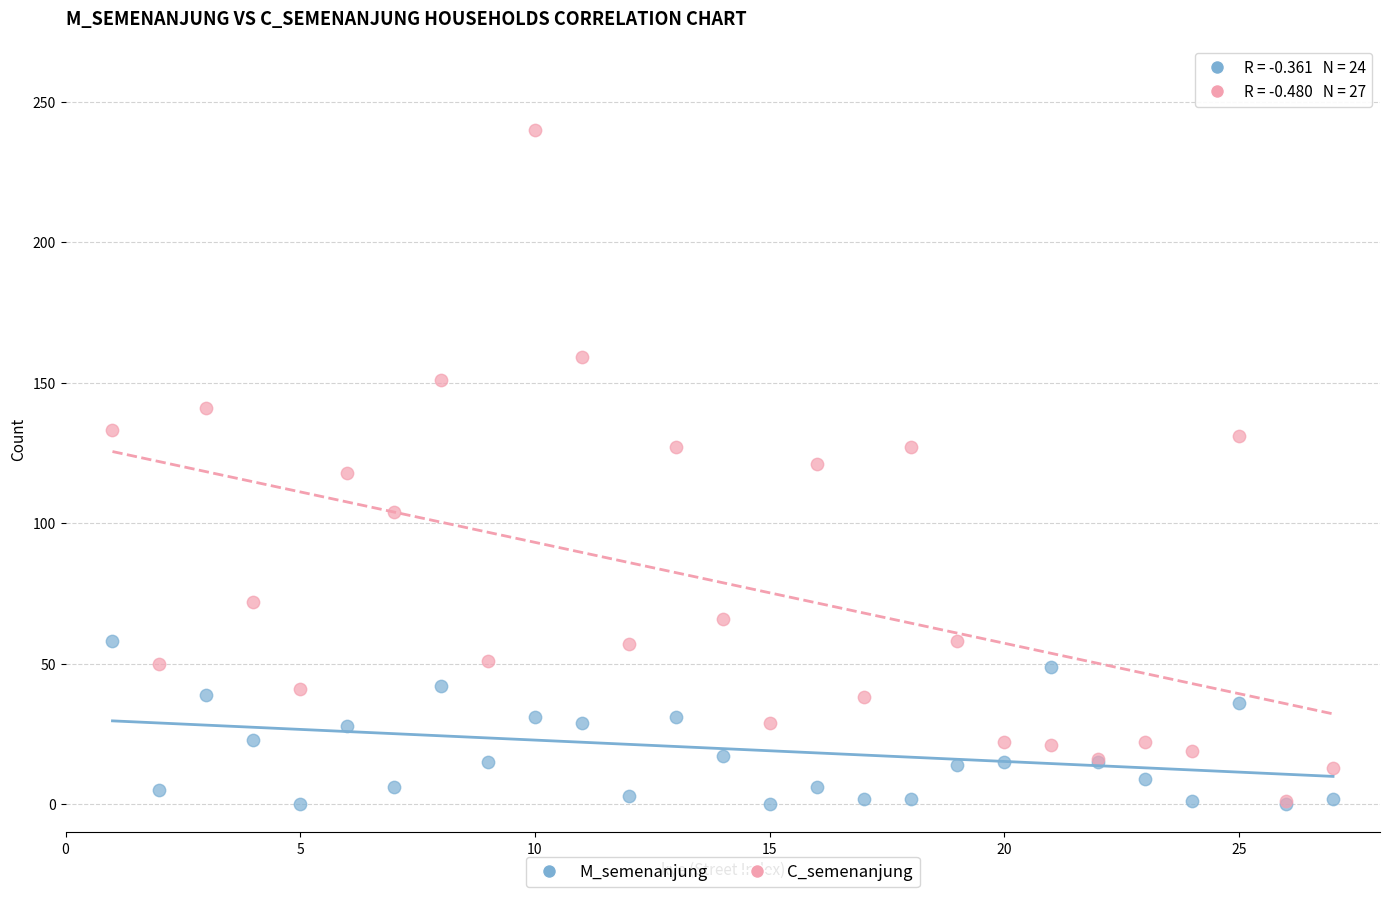

Which series contains the highest Y value?

C_semenanjung